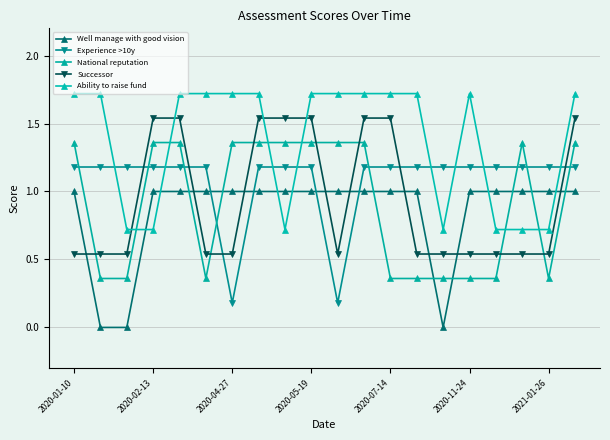

Rank the series by their maximum value, from highest to lowest.

Ability to raise fund, Successor, National reputation, Experience >10y, Well manage with good vision